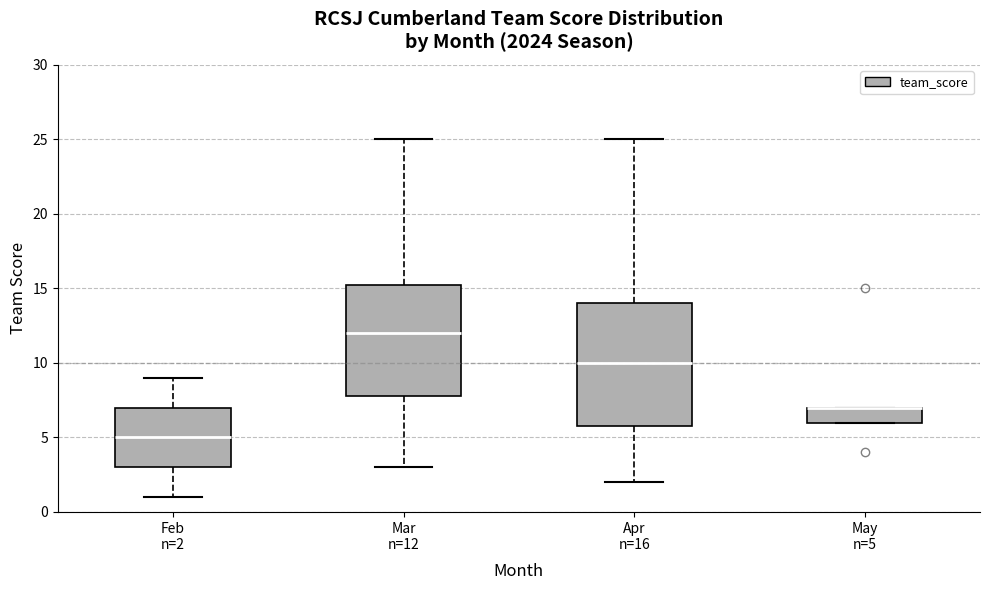

Where is the lower edge of the box for May n=5 on the y-axis? The values are not printed on the chart, so give them approximately, as read against the axis.

6.0